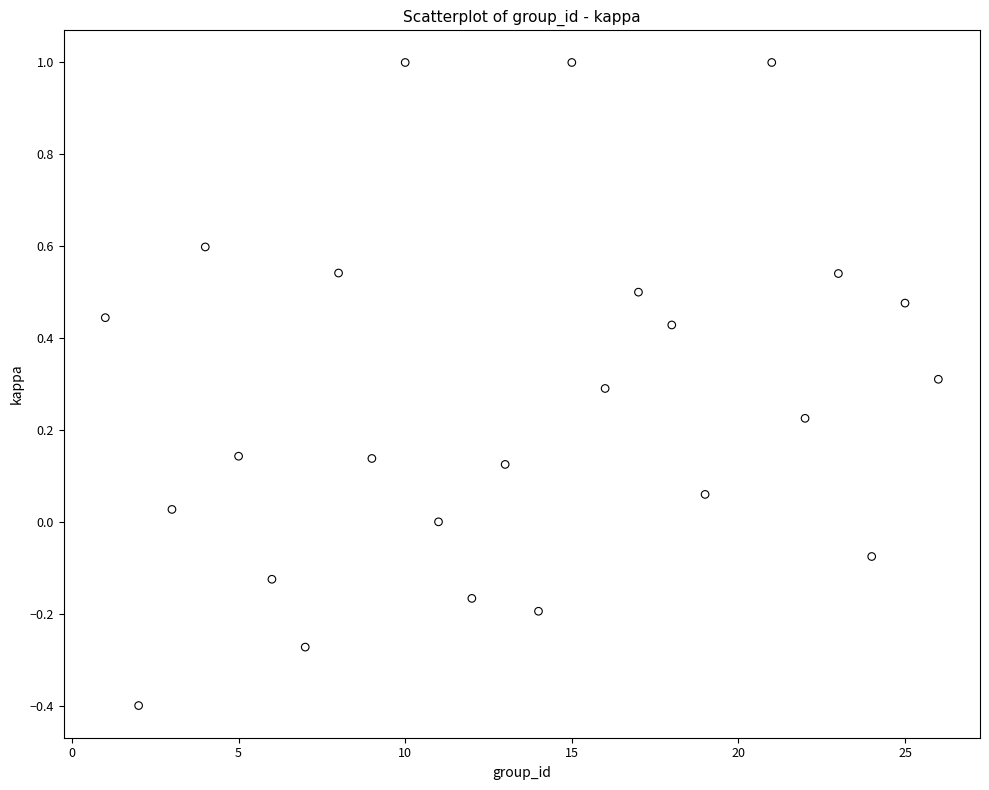

What is the range of Y values (max minus min)?

1.4